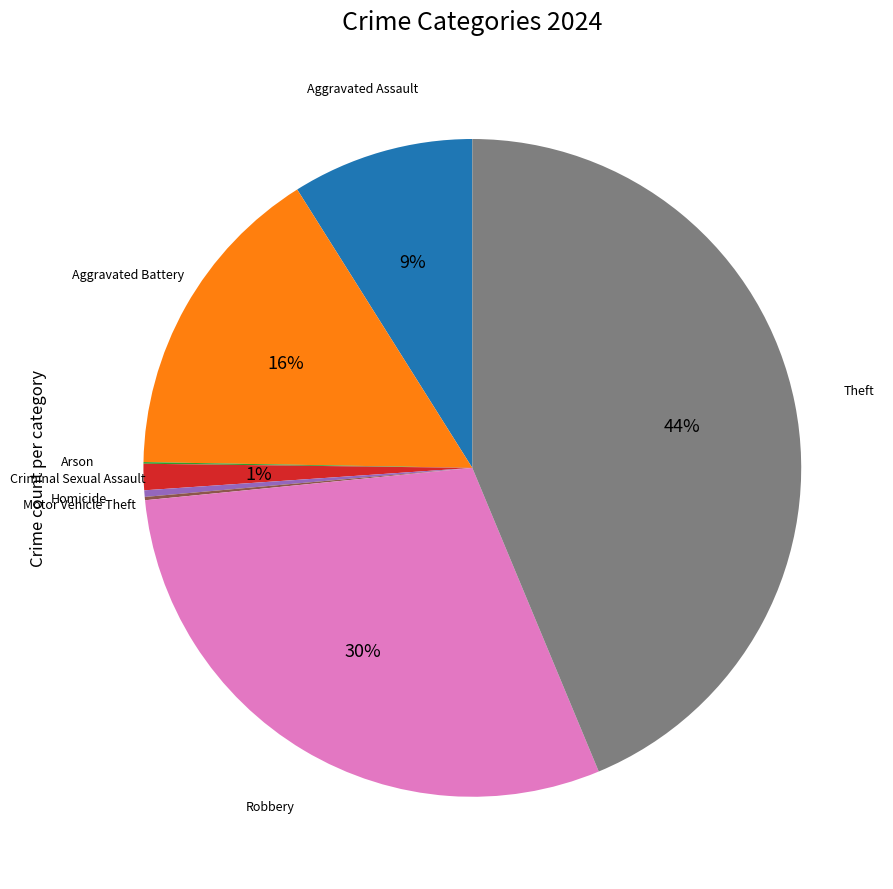

The Criminal Sexual Assault slice represents 11% of the pie. True or false?

False